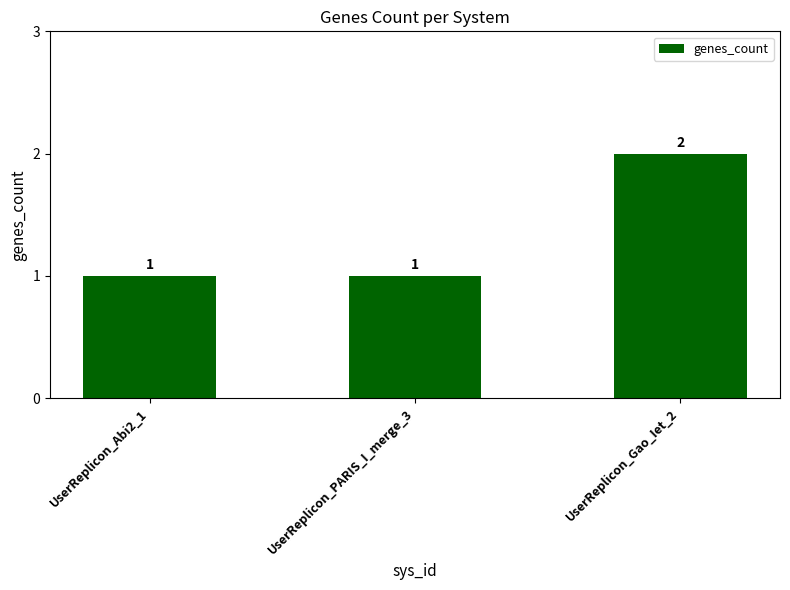

Reading right to left, transcribe all the data shown in this chart.

UserReplicon_Gao_Iet_2=2	UserReplicon_PARIS_I_merge_3=1	UserReplicon_Abi2_1=1